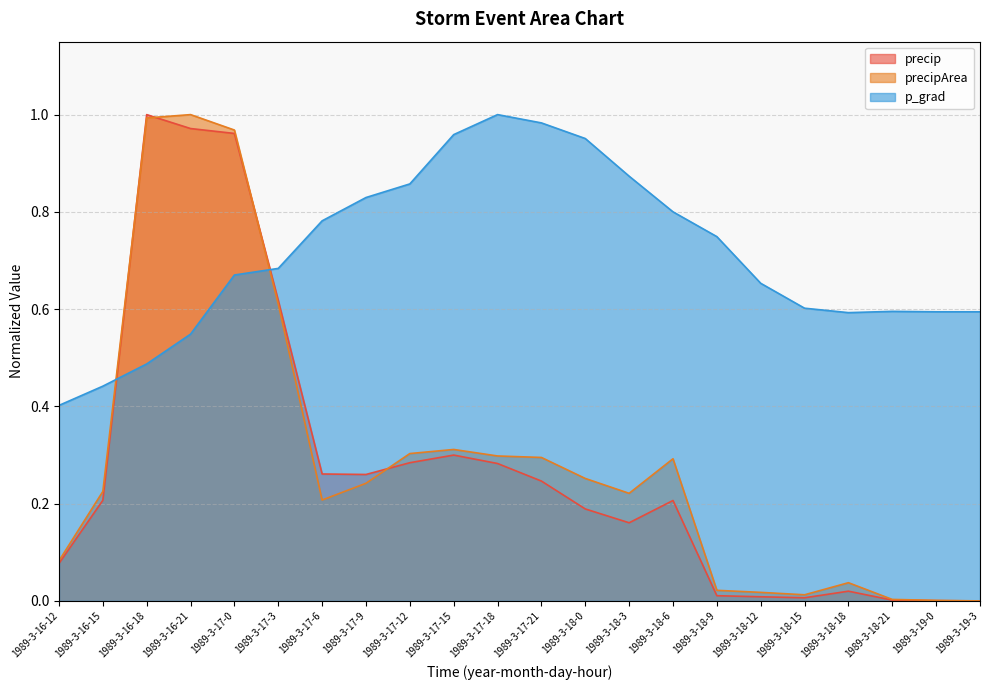

Which series changed the most between 1989-3-16-12 and 1989-3-18-15?

p_grad